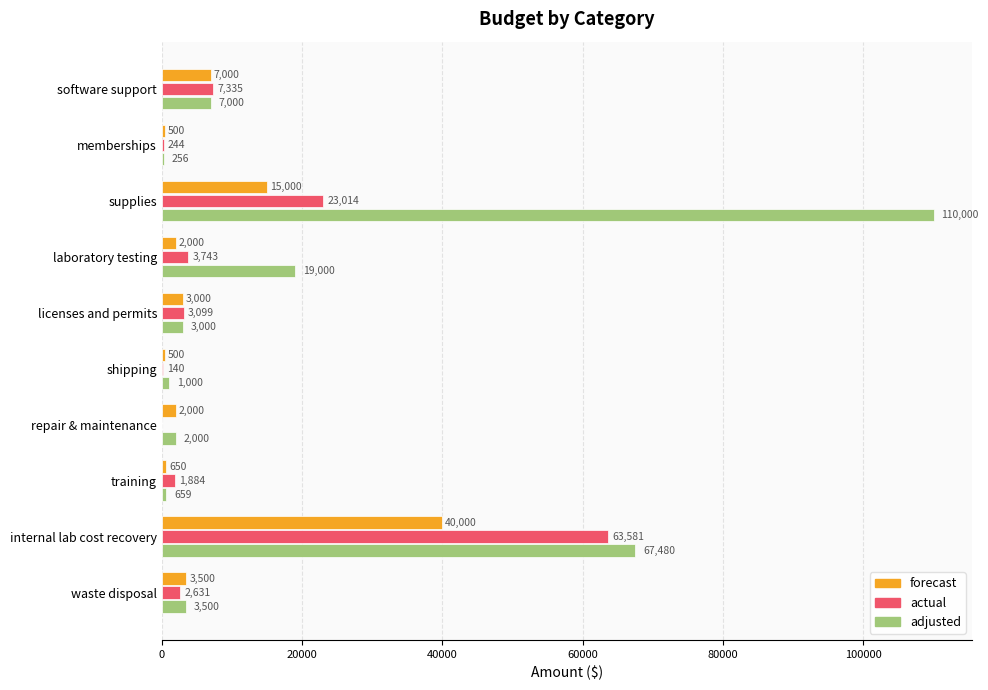

Is it true that forecast equals 3433.3 at software support?

False